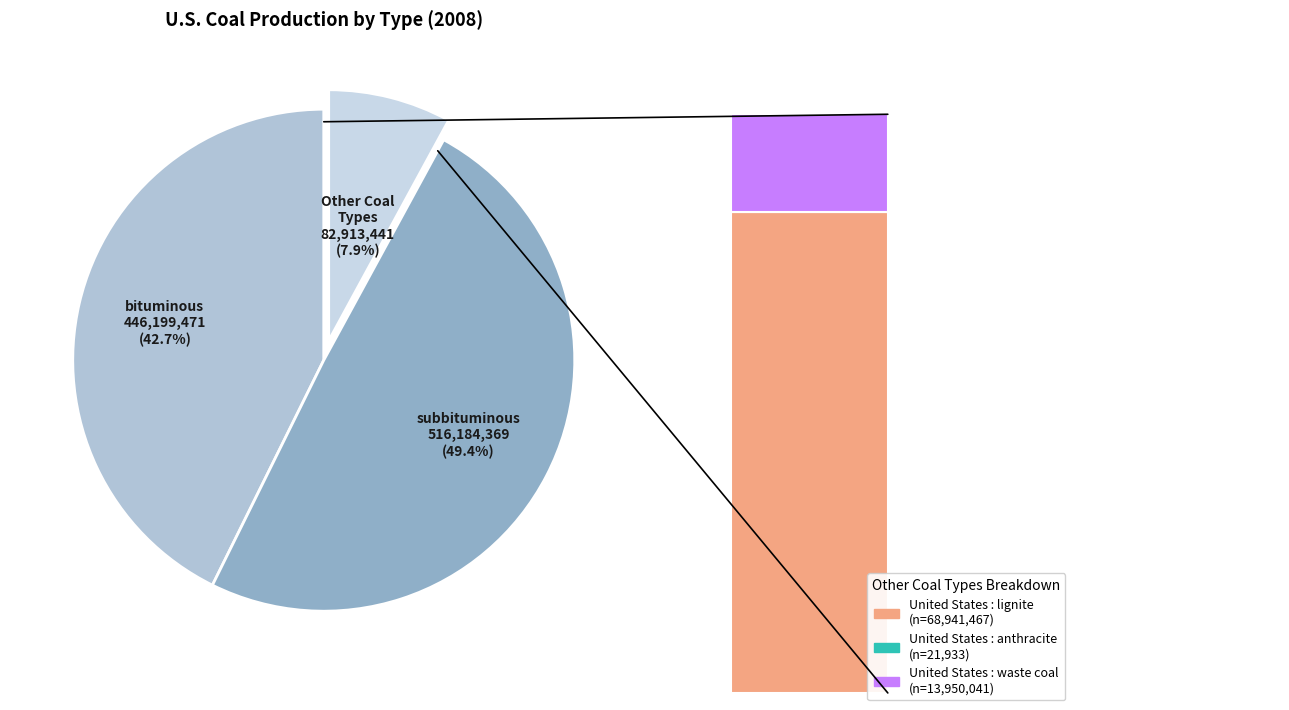

Which category has the biggest portion of the pie?

United States : subbituminous